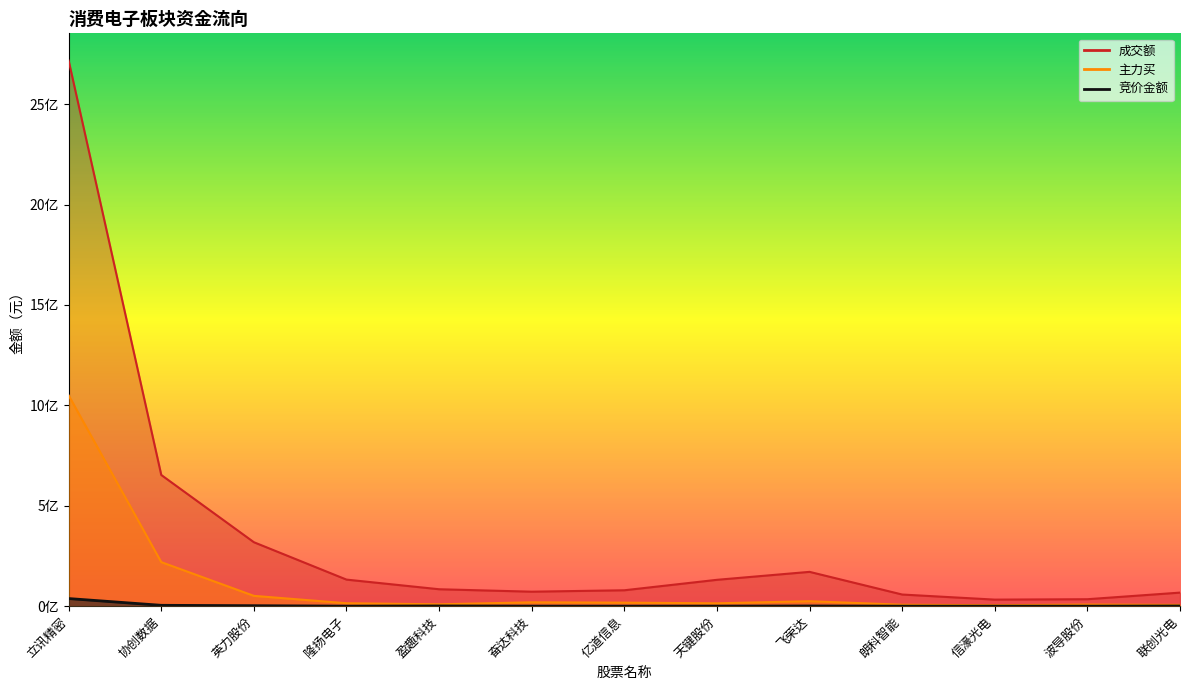

At which category does 主力买 reach its first local valley?

盈趣科技